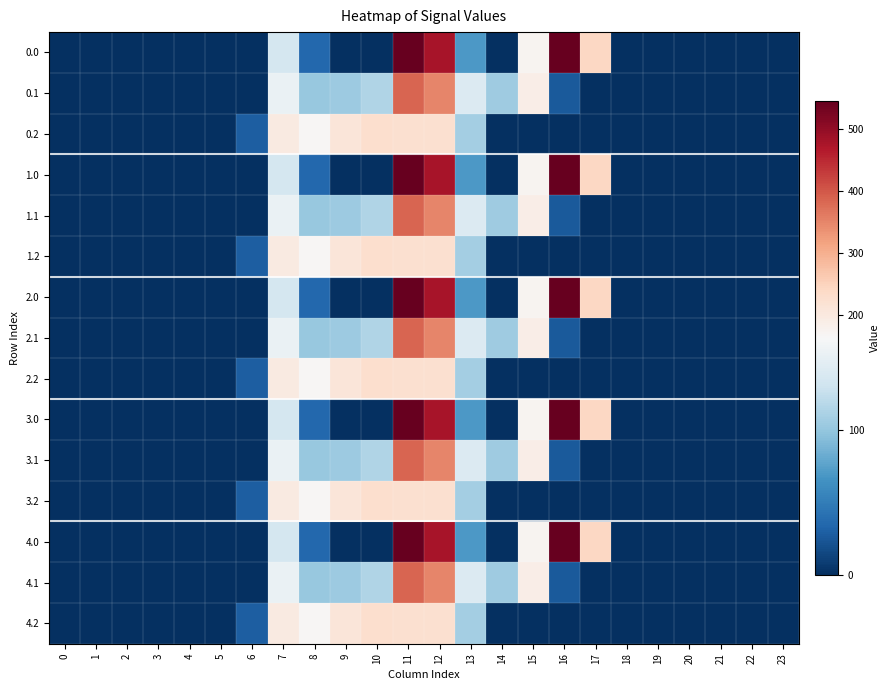

List the series in order of their peak value, lowest first.

0.2, 1.2, 2.2, 3.2, 4.2, 0.1, 1.1, 2.1, 3.1, 4.1, 0.0, 1.0, 2.0, 3.0, 4.0